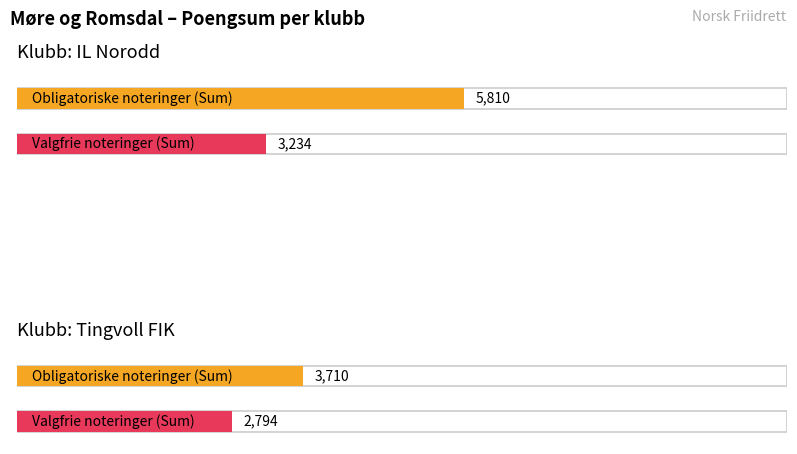

What is the sum of the Obligatoriske - Sum values at IL Norodd and Tingvoll FIK?

9520